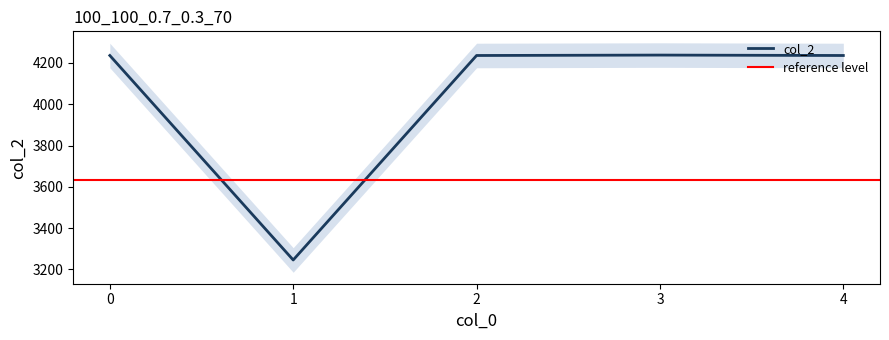

Does the chart have visible grid lines?

No